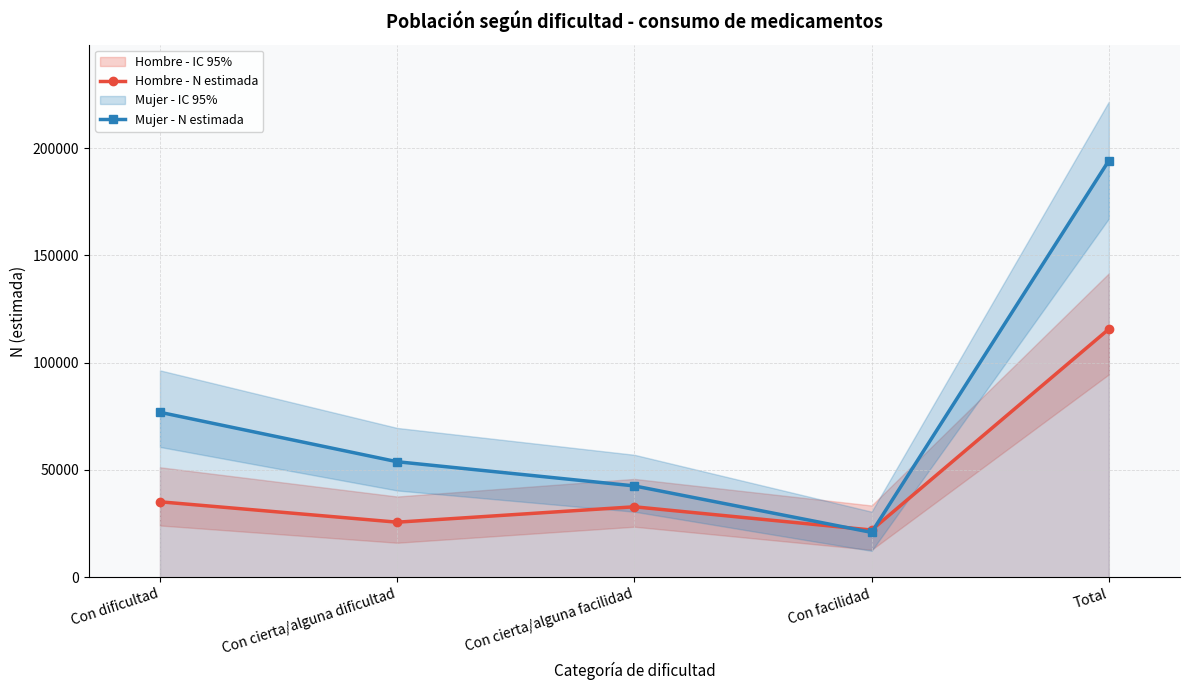

What position from the right is Con cierta/alguna facilidad?

3